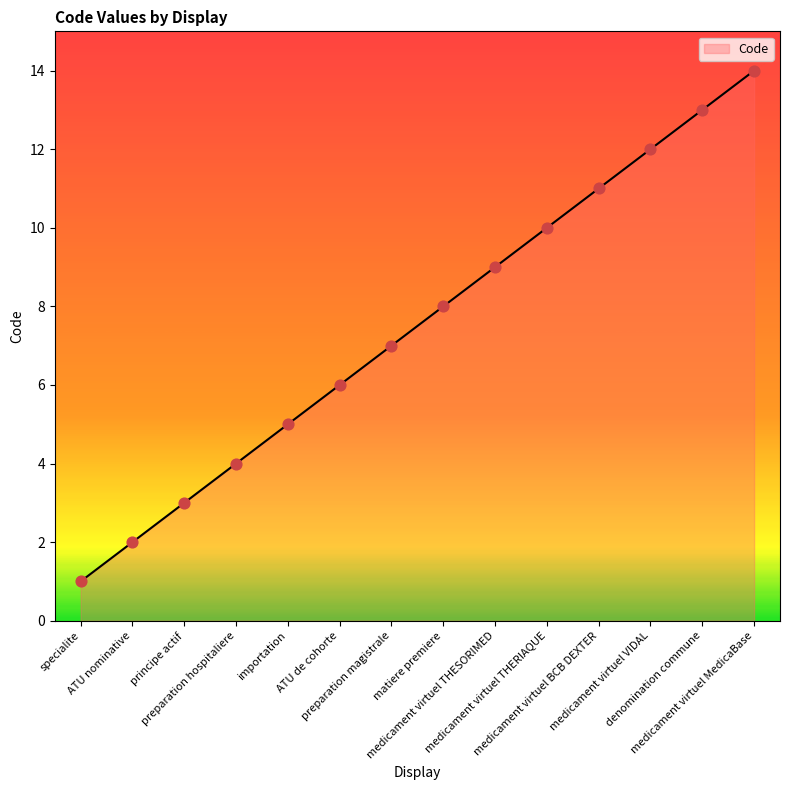

Which has a higher value, ATU de cohorte or medicament virtuel THERIAQUE?

medicament virtuel THERIAQUE